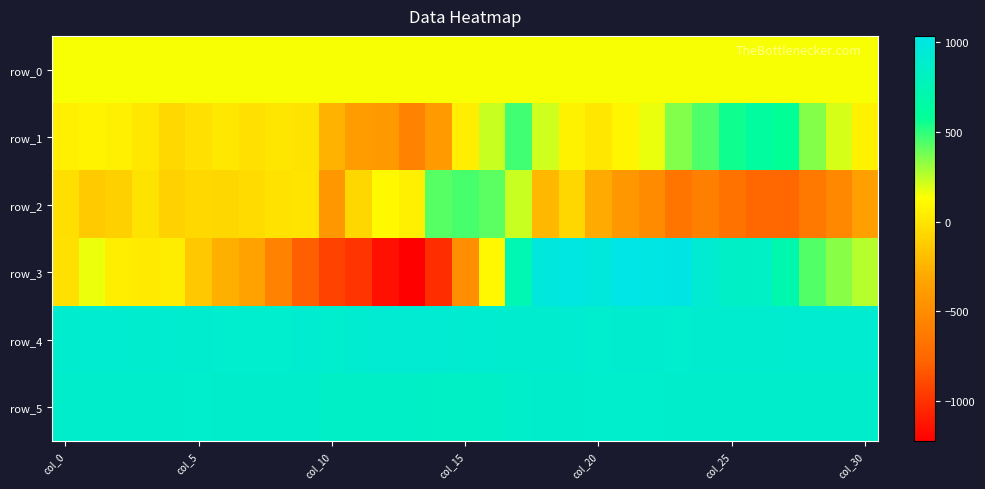

At which category does the chart reach its minimum across all series?

13